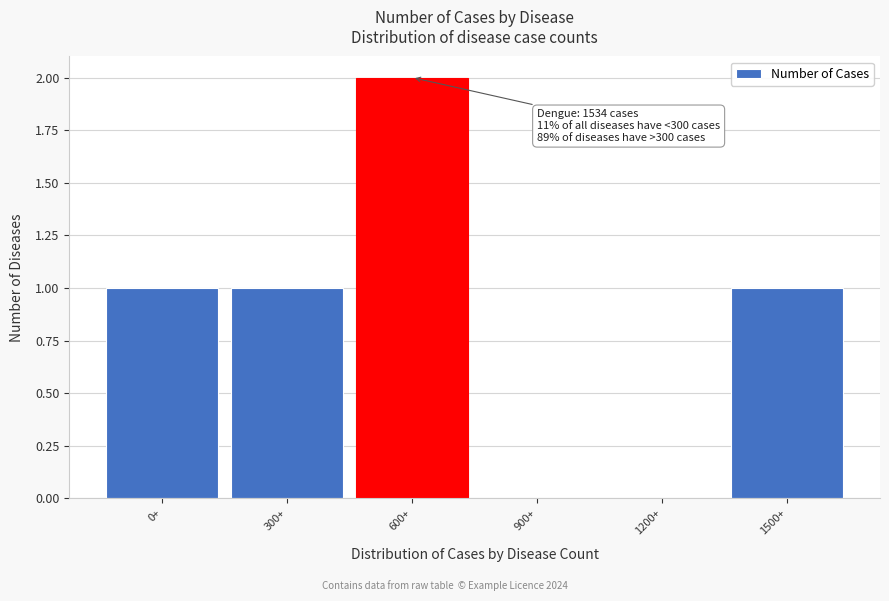

Reading left to right, extract all data points from this chart.

0+=1	300+=1	600+=2	900+=0	1200+=0	1500+=1